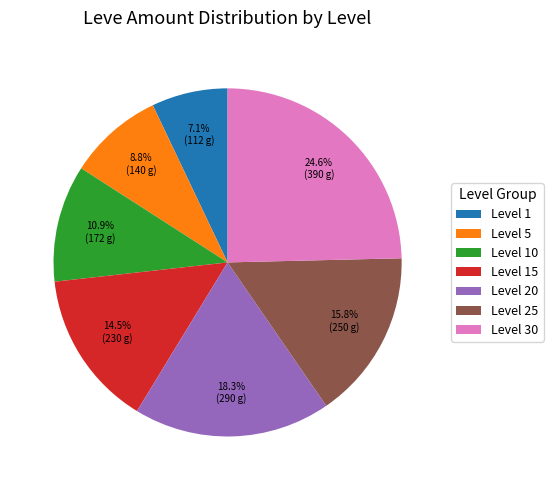

What percentage is the Level 20 slice, to the nearest percent?

18%